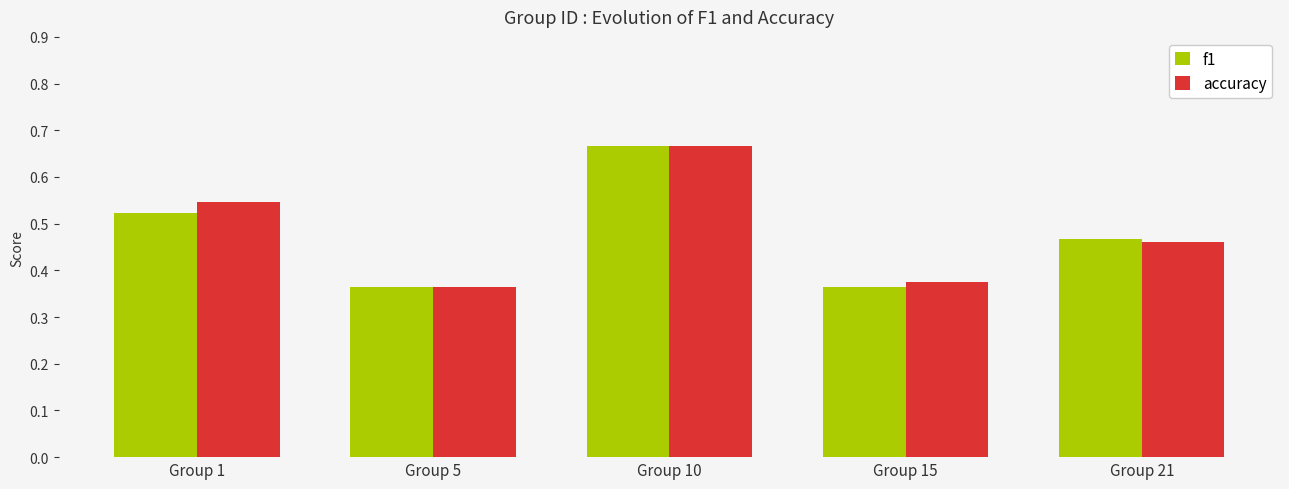

Which category has the highest value across all series?

Group 10